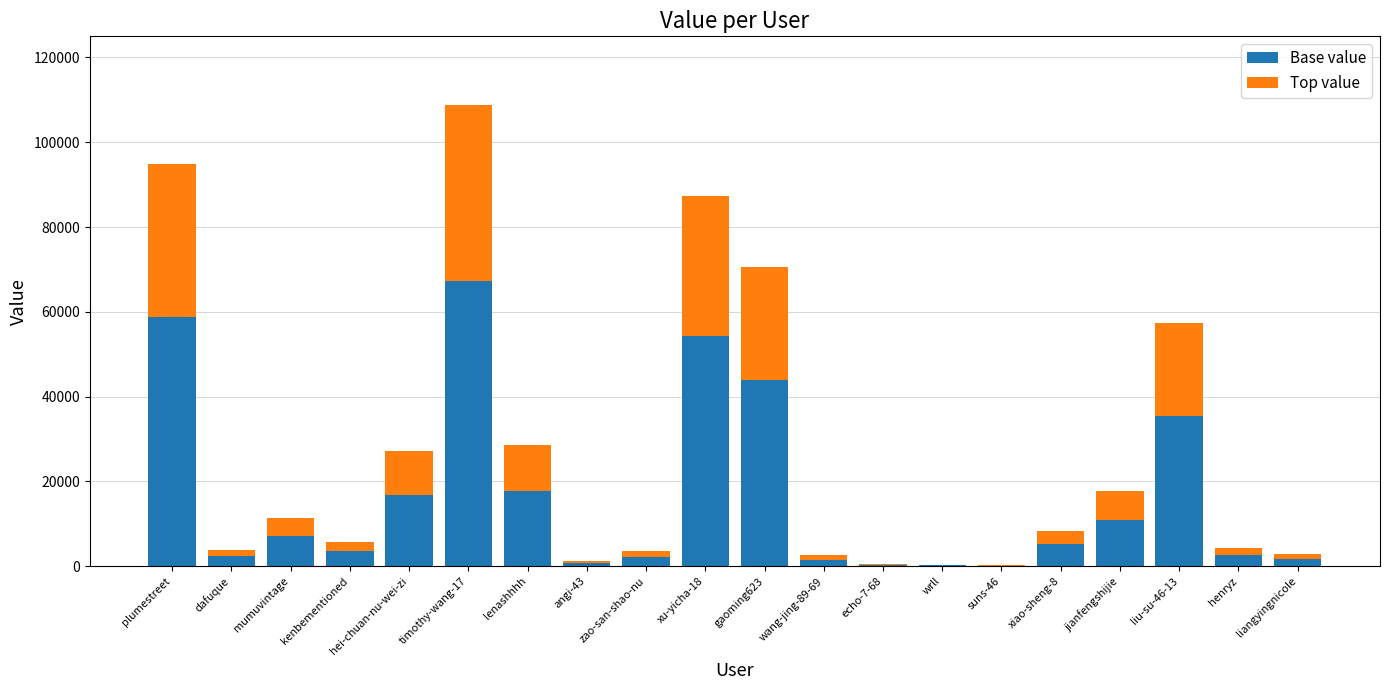

What is the sum of the Base value values at hei-chuan-nu-wei-zi and mumuvintage?

24040